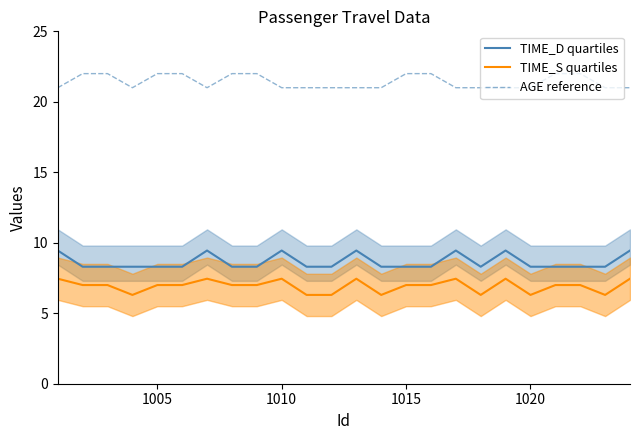

What is the maximum value shown in the chart?

22.0